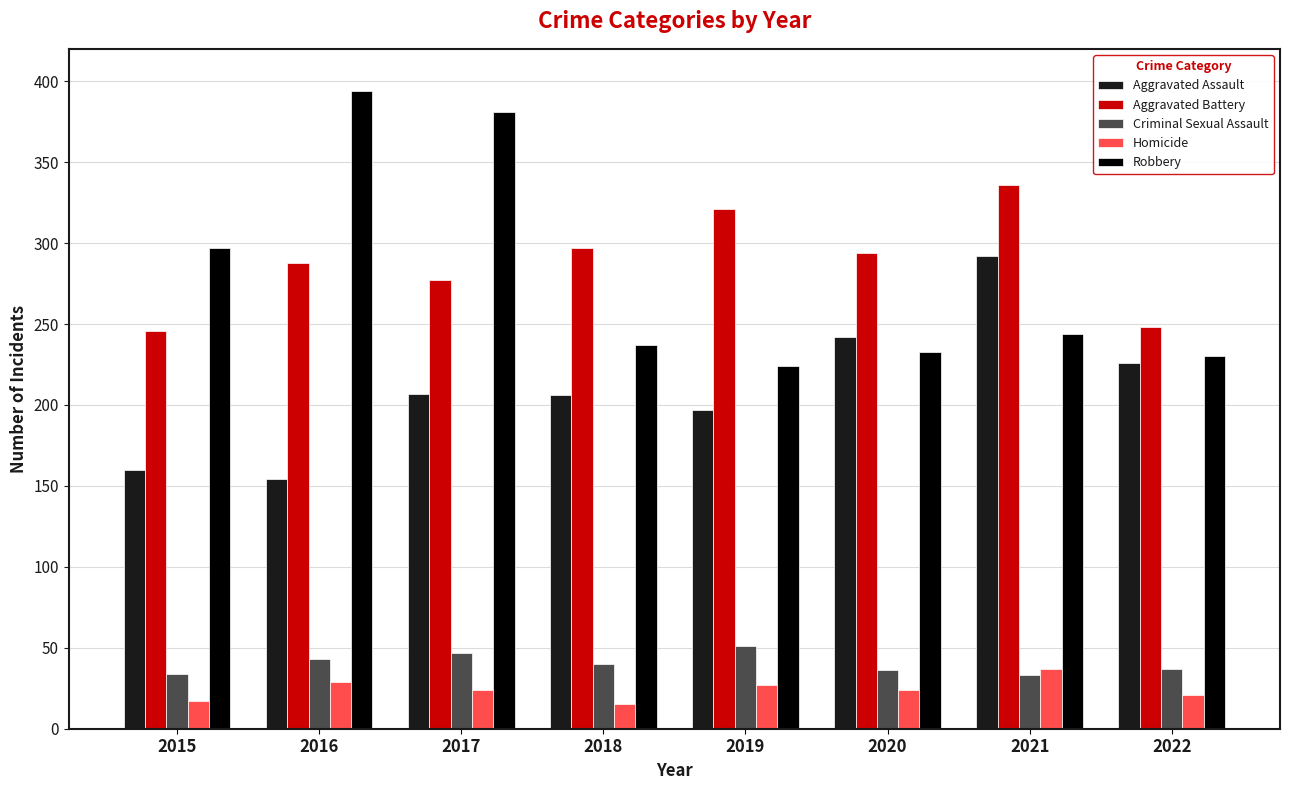

List the series in order of their peak value, highest first.

Robbery, Aggravated Battery, Aggravated Assault, Criminal Sexual Assault, Homicide